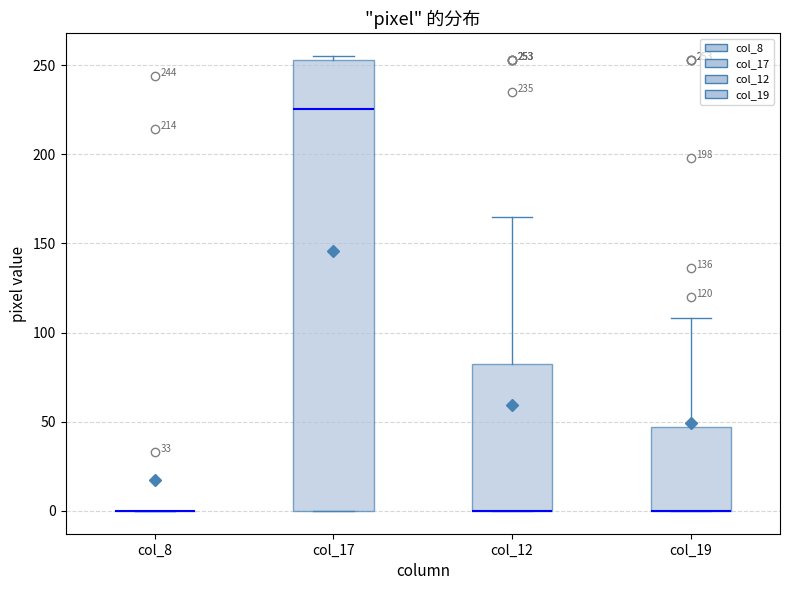

Which box is the tallest, from its lower edge to its upper edge?

col_17